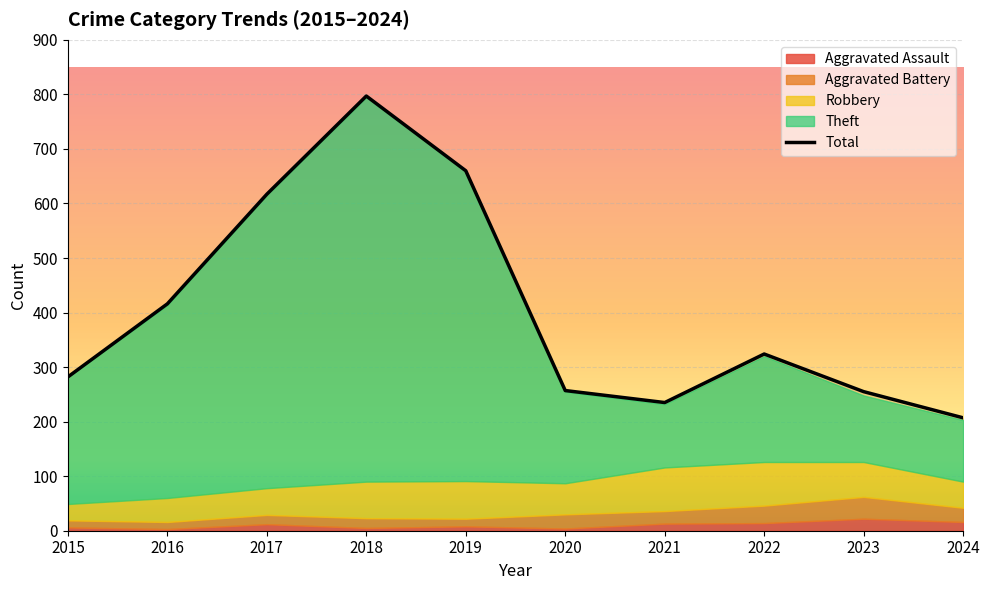

What is the value of the Aggravated Battery point at the 9th from the left?

40